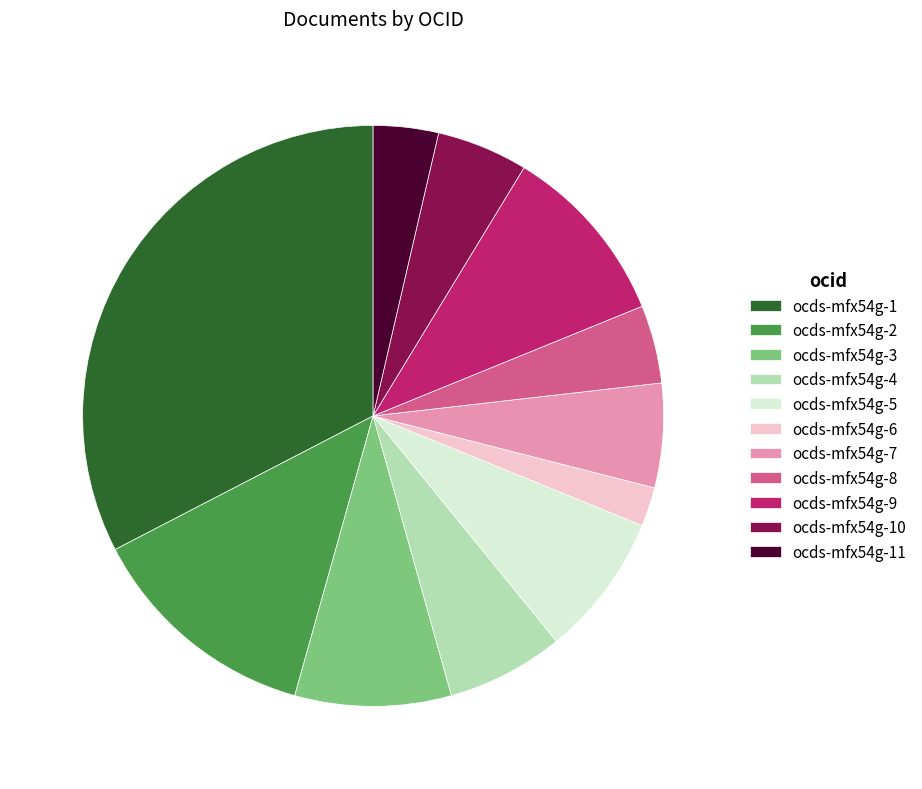

Which has a higher value, ocds-mfx54g-4 or ocds-mfx54g-5?

ocds-mfx54g-5